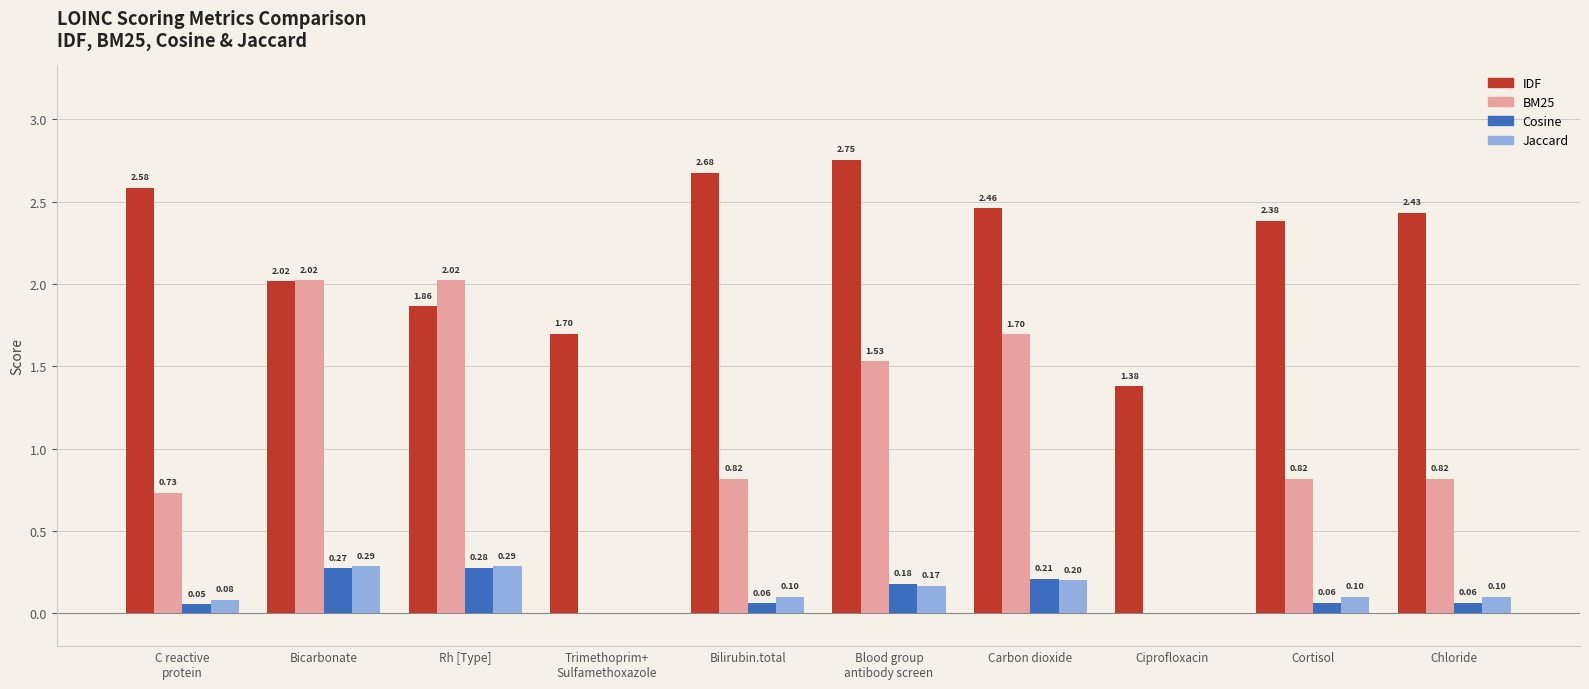

What is the total value across all series at Carbon dioxide?

4.6